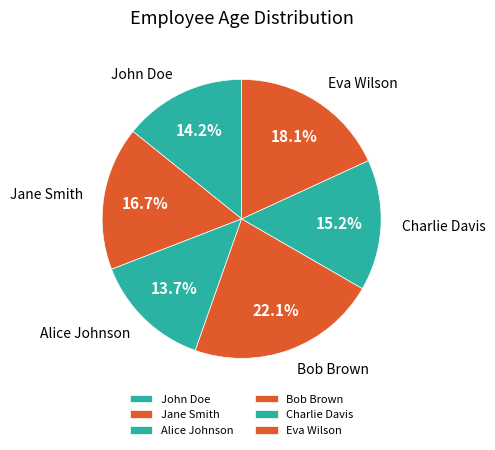

How many slices are in this pie chart?

6